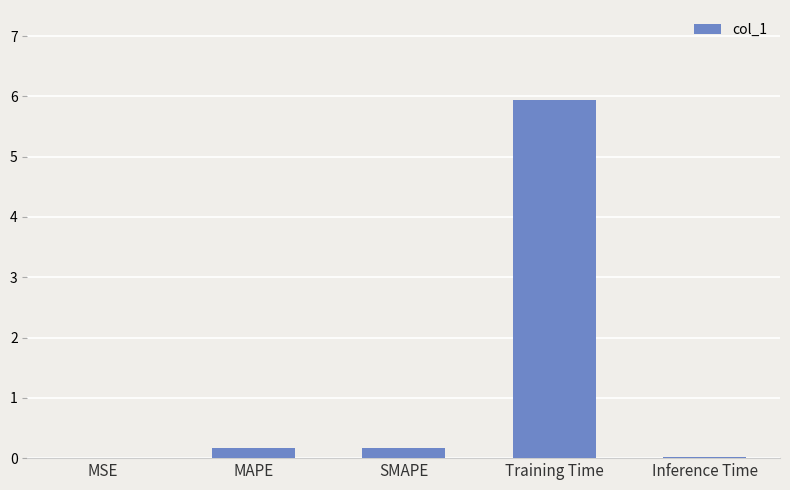

What is the sum of all values?

6.3